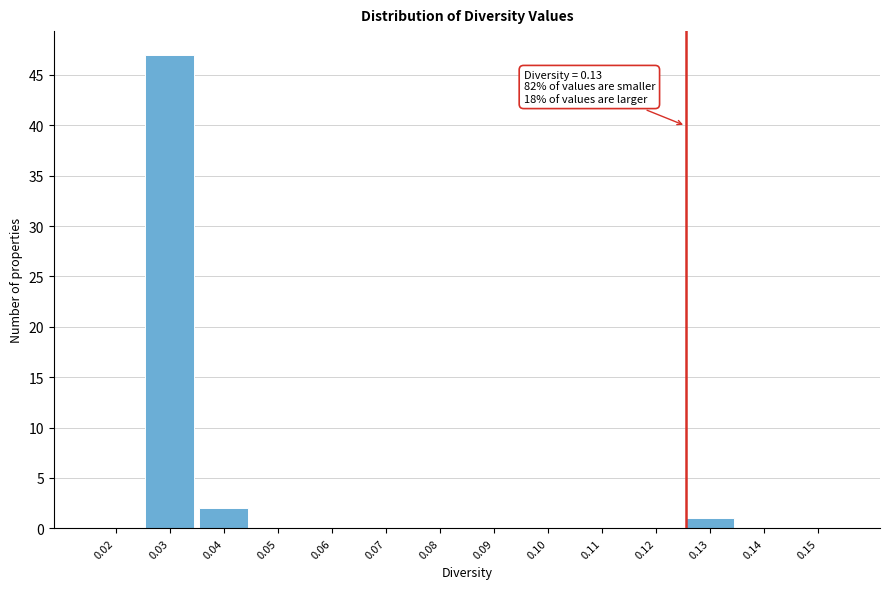

Reading left to right, transcribe all the data shown in this chart.

0.02=0	0.03=47	0.04=2	0.05=0	0.06=0	0.07=0	0.08=0	0.09=0	0.10=0	0.11=0	0.12=0	0.13=1	0.14=0	0.15=0